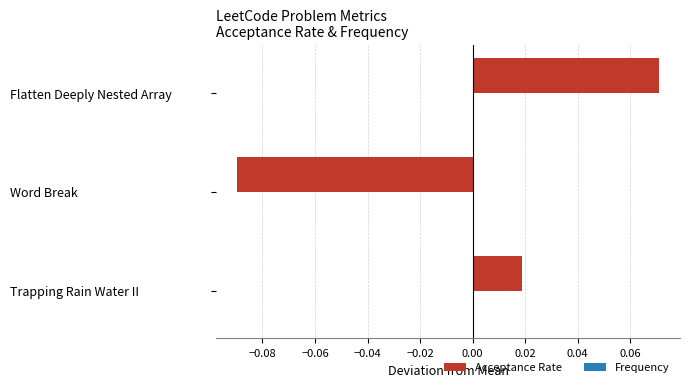

Where is the data nearest to the value 0?

Trapping Rain Water II